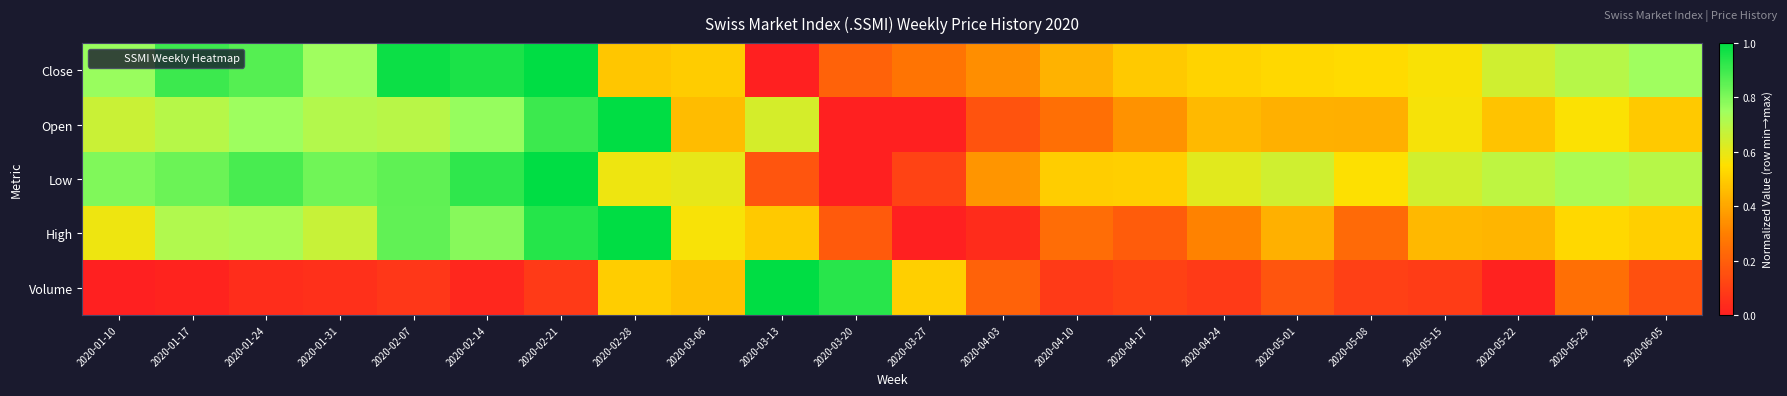

Rank the series by their maximum value, from highest to lowest.

Close, Open, Low, High, Volume